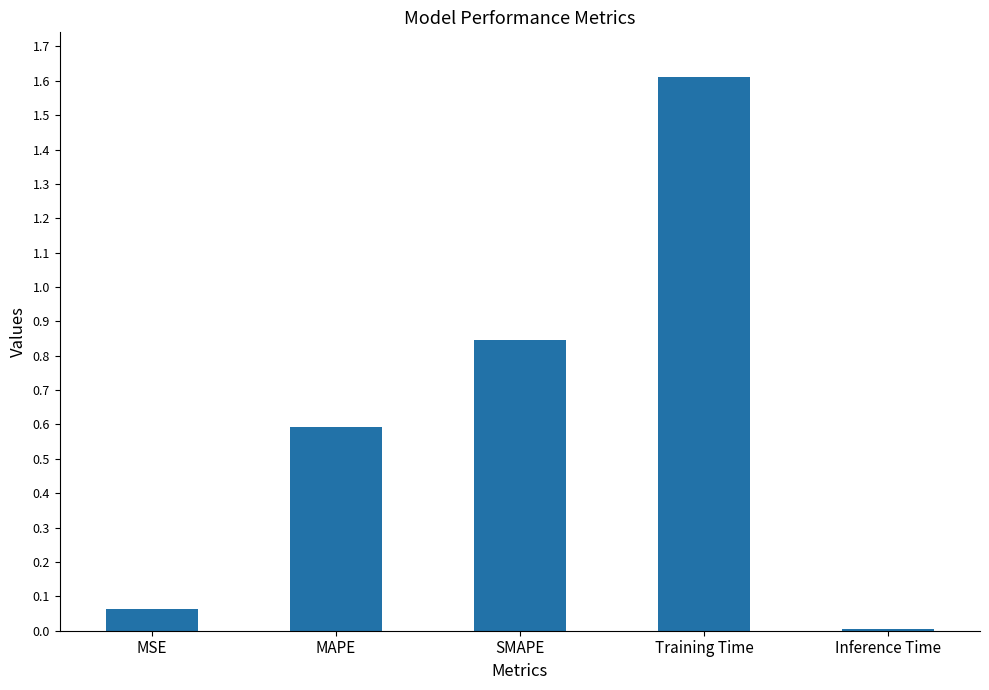

How many bars are there in total?

5